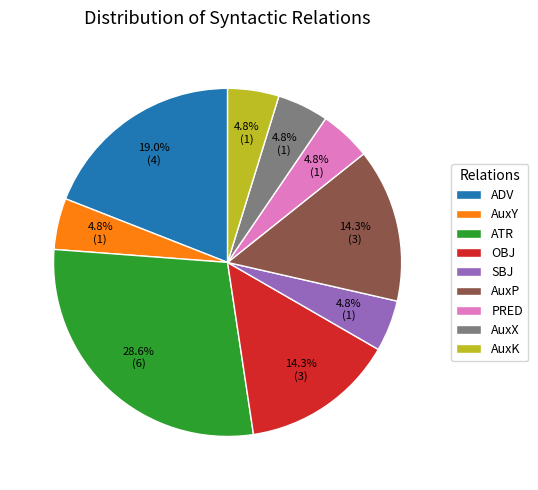

Approximately how many times larger is the value at AuxP compared to OBJ?

1.0